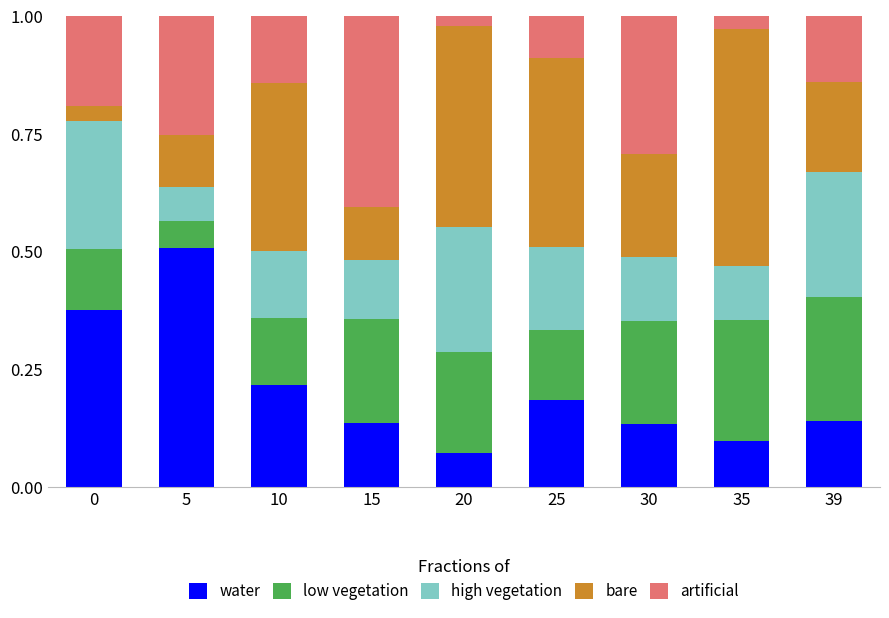

What is the total value across all series at 5?

1.0